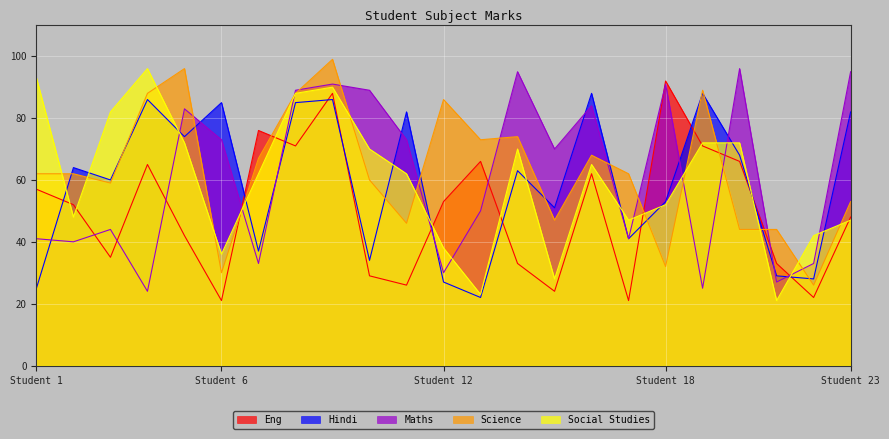

At how many categories does at least one series exceed 74?

17